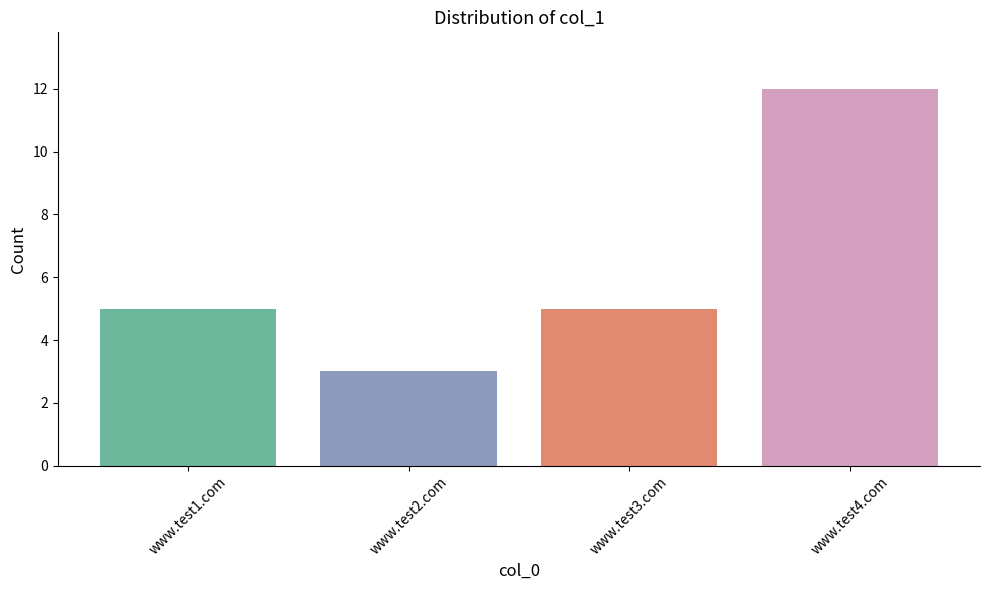

What is the change in value from www.test2.com to www.test3.com?

+2